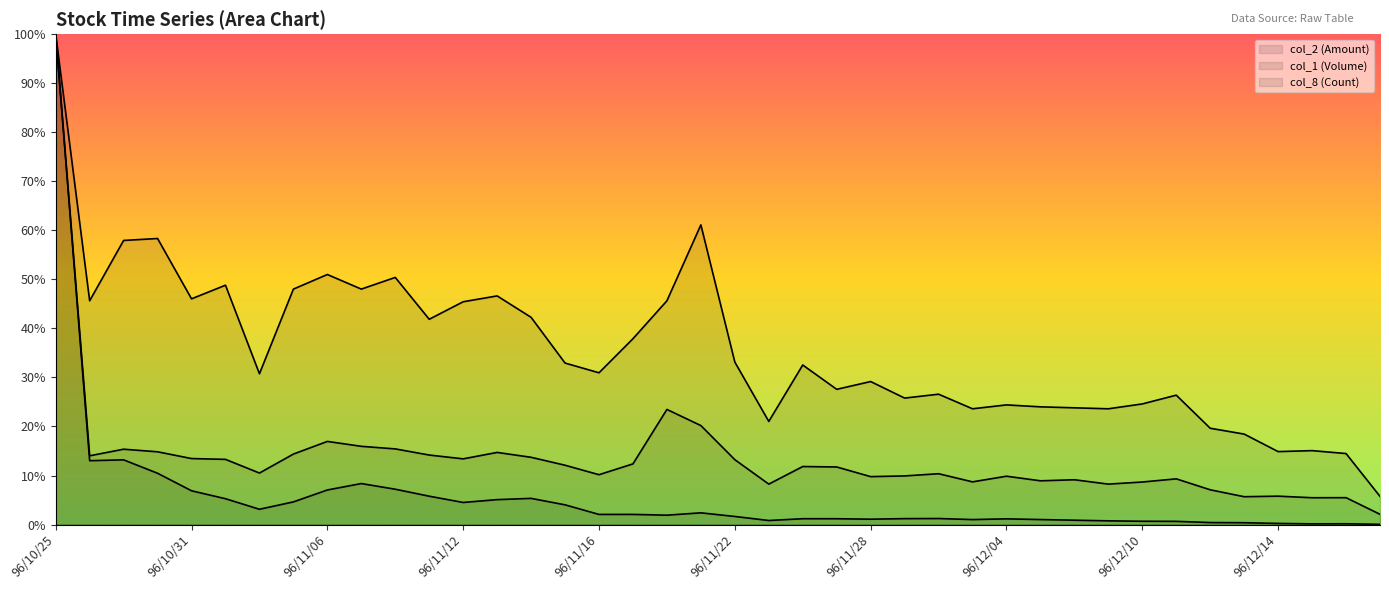

At 96/12/13, list the series in order from smallest to largest.

col_2 (Amount), col_1 (Volume), col_8 (Count)